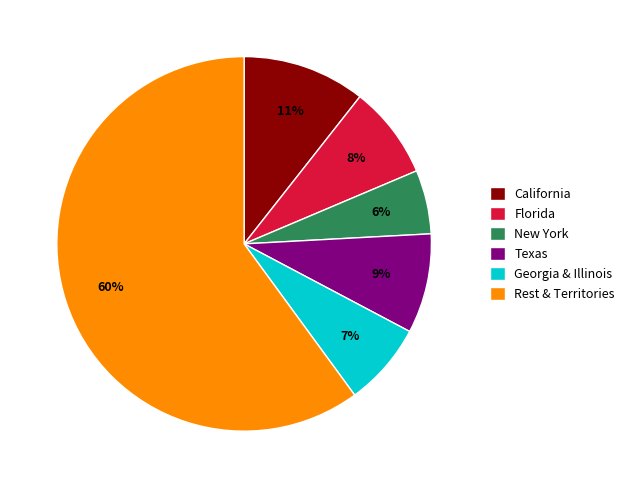

Count the number of slices in the pie.

6